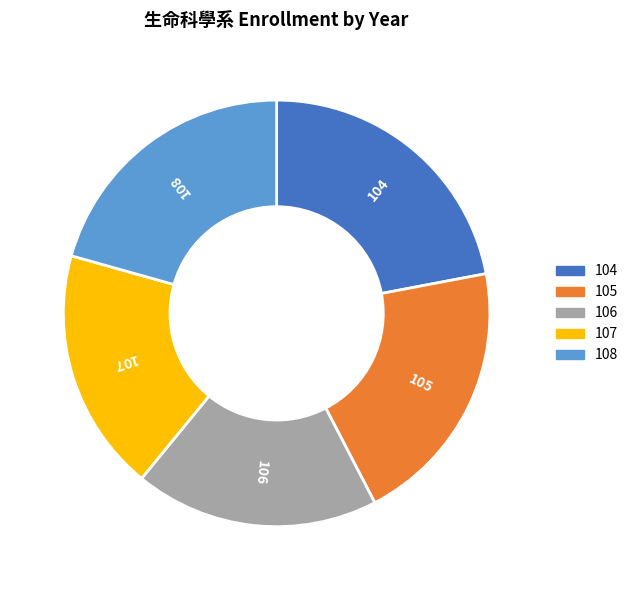

Do 108 and 107 together represent more than half of the pie?

No